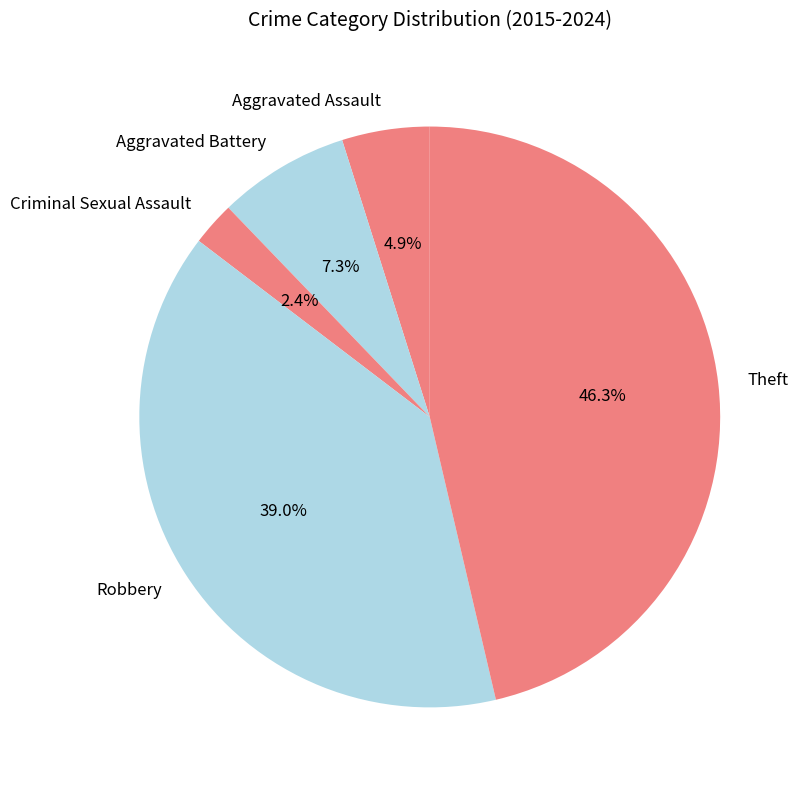

Approximately how many times larger is the value at Aggravated Battery compared to Theft?

0.2